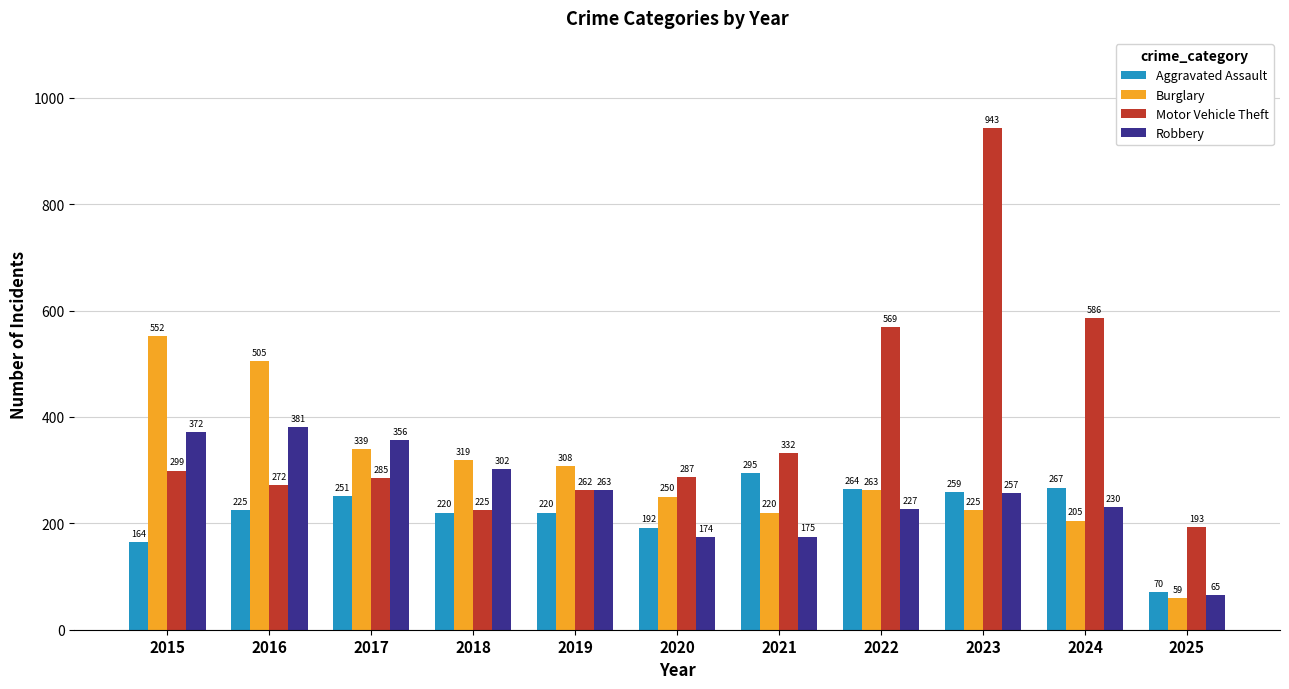

Which category has the lowest value in the Burglary series?

2025